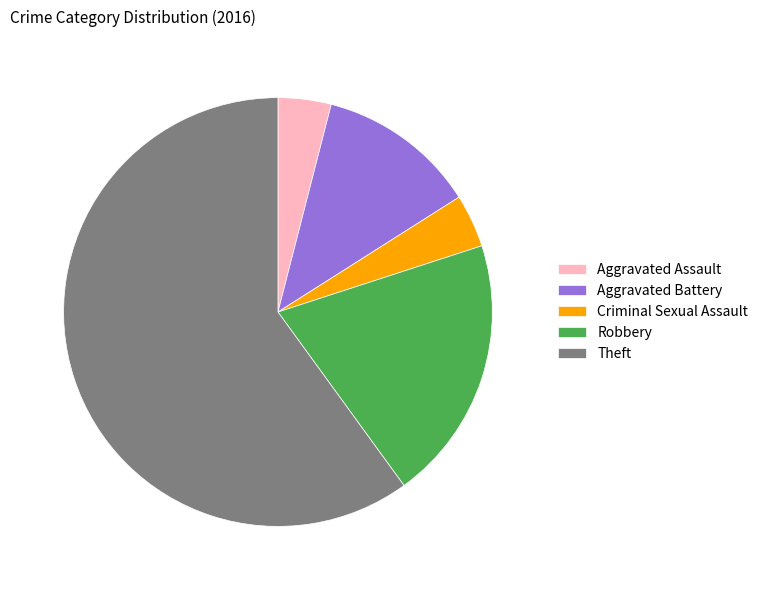

What is the largest slice in the pie chart?

Theft